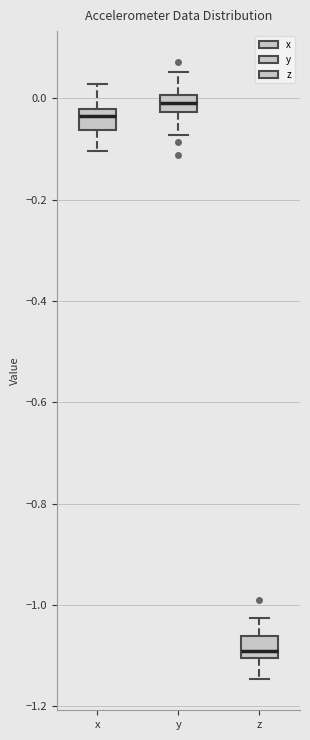

Reading left to right, read every box against the y-axis: the position of its median line, the range the box covers, and the ends of its whiskers. The values are not printed on the chart, so give them approximately, as read against the axis.

x: median -0.04, box -0.06 to -0.02, whiskers -0.10 to 0.02
y: median 0.00 (inside the box), box -0.02 to 0.00, whiskers -0.08 to 0.06
z: median -1.10 (just above the box's lower edge), box -1.10 to -1.06, whiskers -1.14 to -1.02